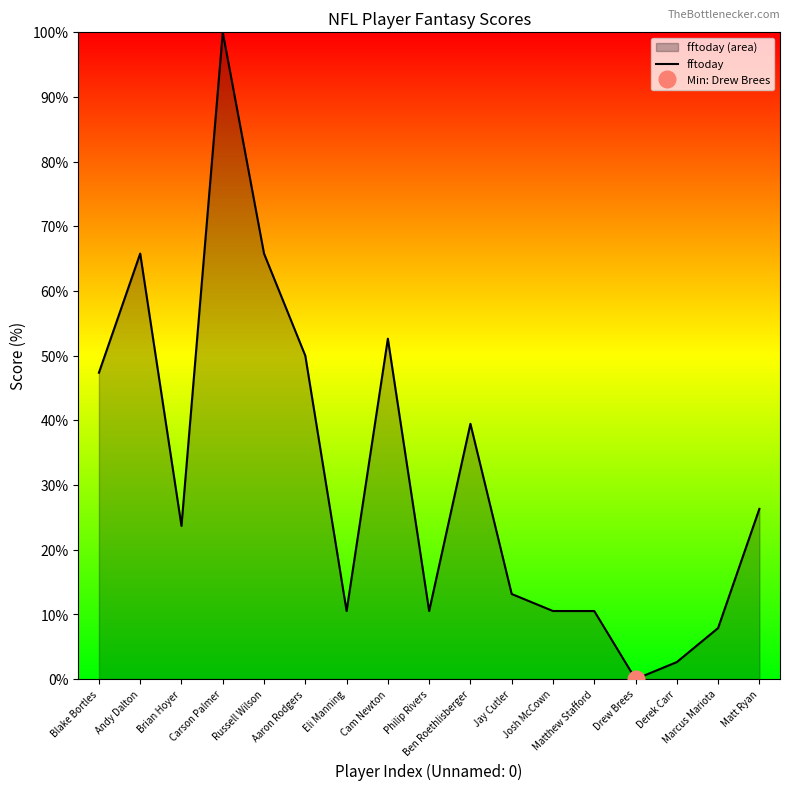

What is the label of the 14th point from the left?

Drew Brees